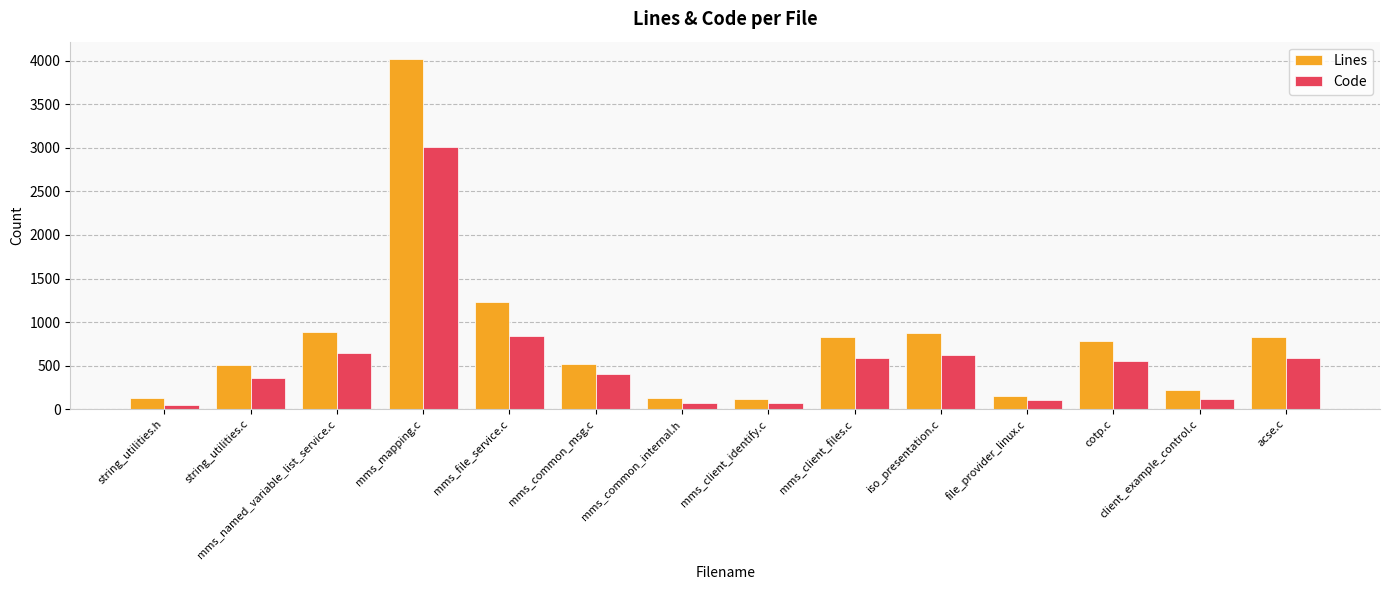

Rank the series by their maximum value, from lowest to highest.

Code, Lines